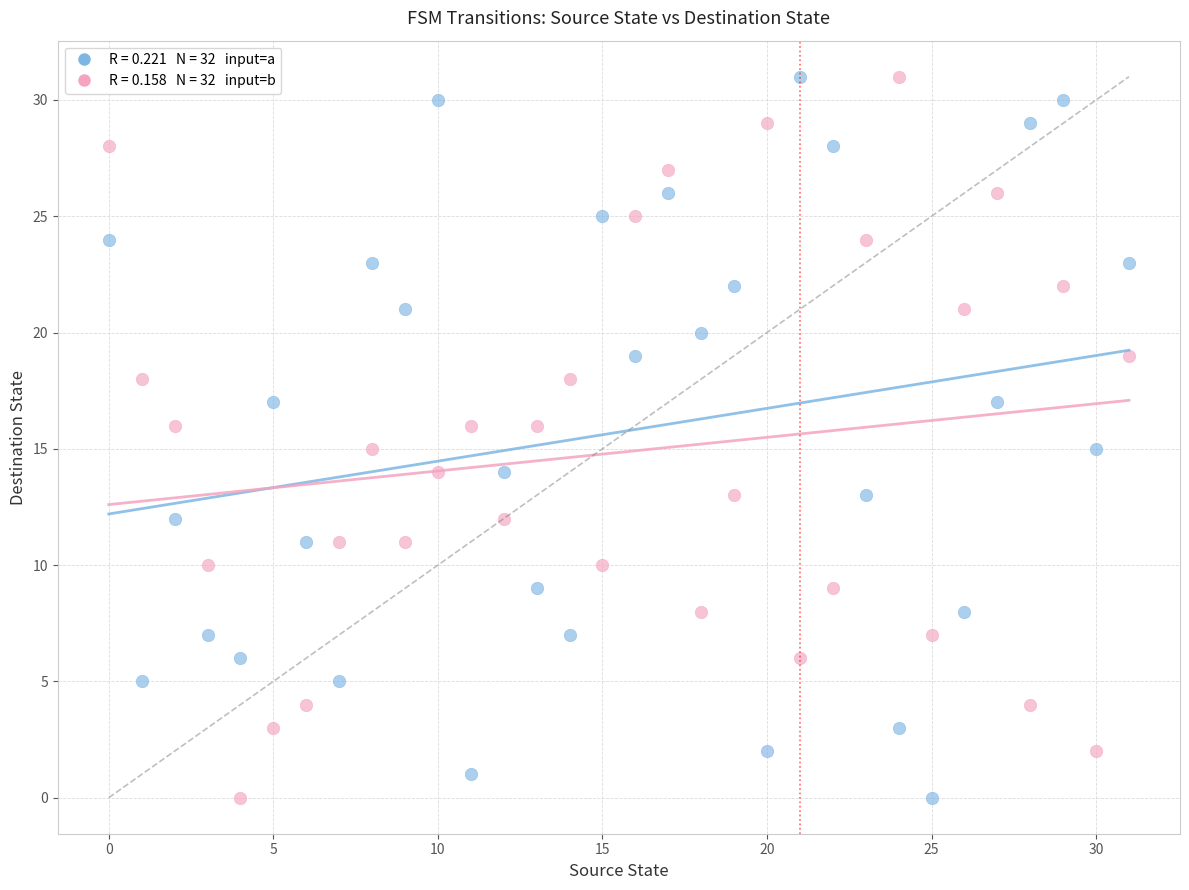

Across all data points, what is the range of Y values (max minus min)?

31